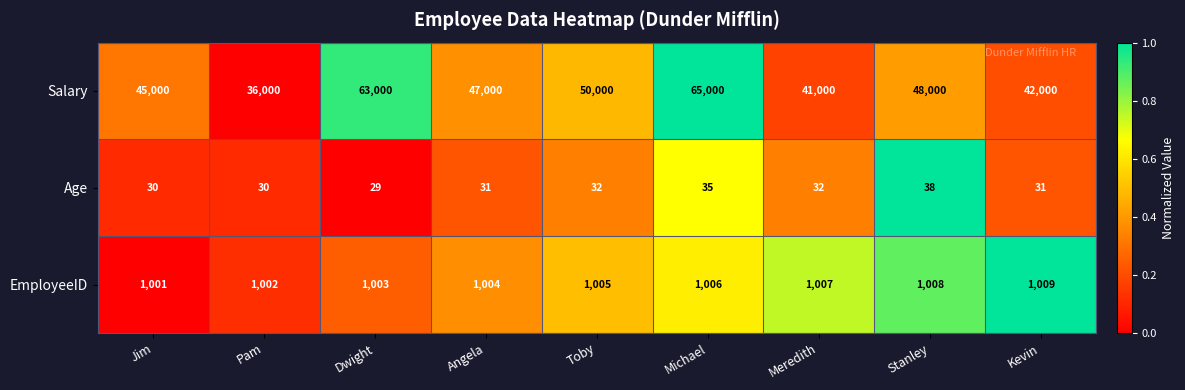

Rank the series by their maximum value, from highest to lowest.

Salary, EmployeeID, Age